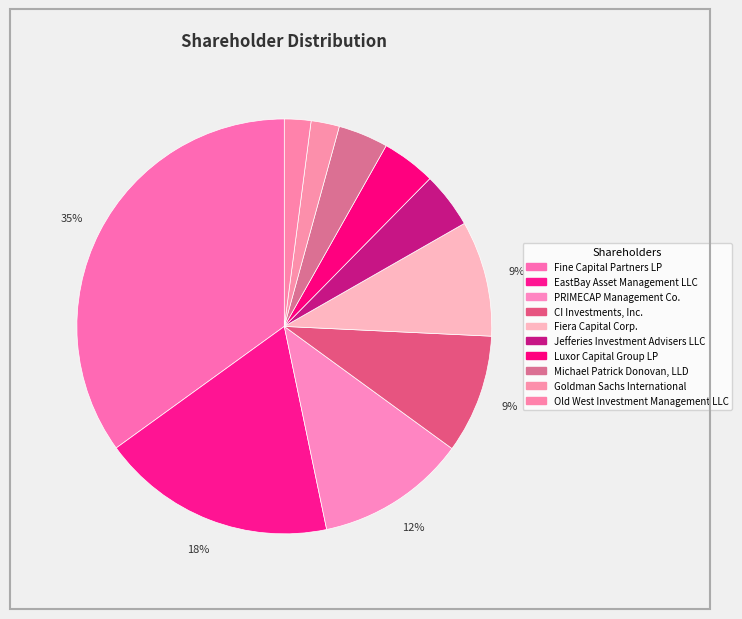

Does any single category account for the majority?

No